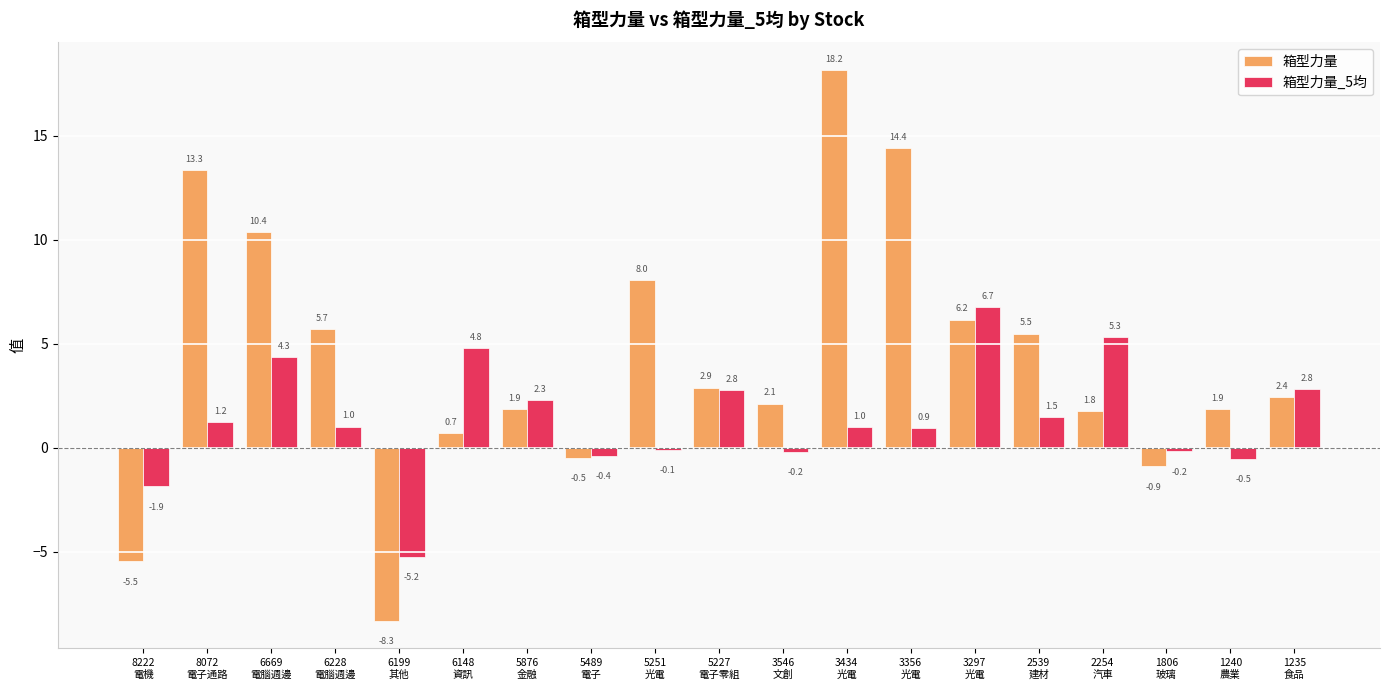

What is the spread (max minus min) of values at 8222
電機?

3.6